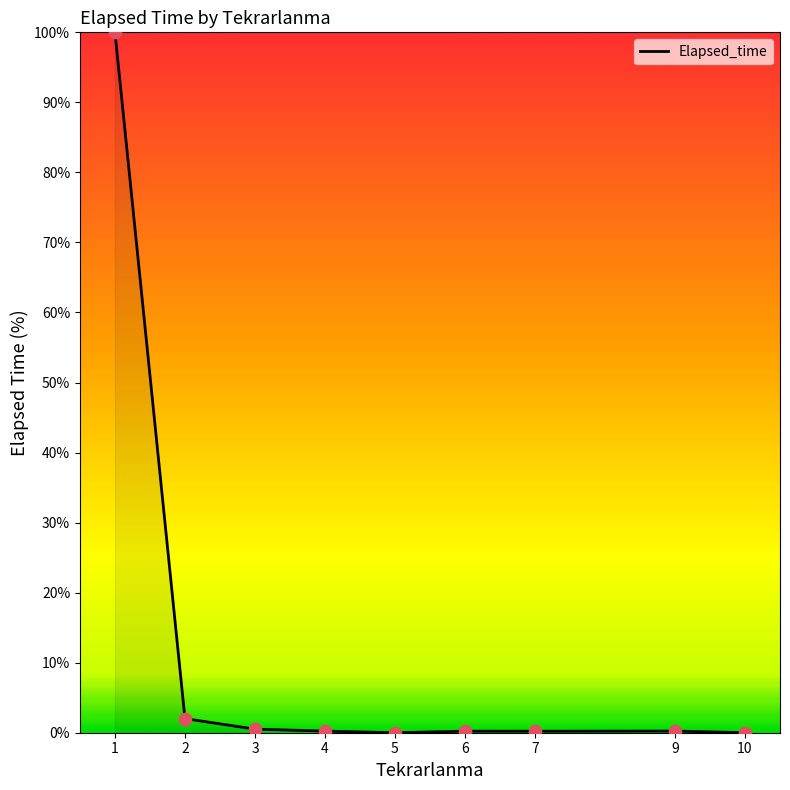

What is the change in value from 2 to 4?

-1.8